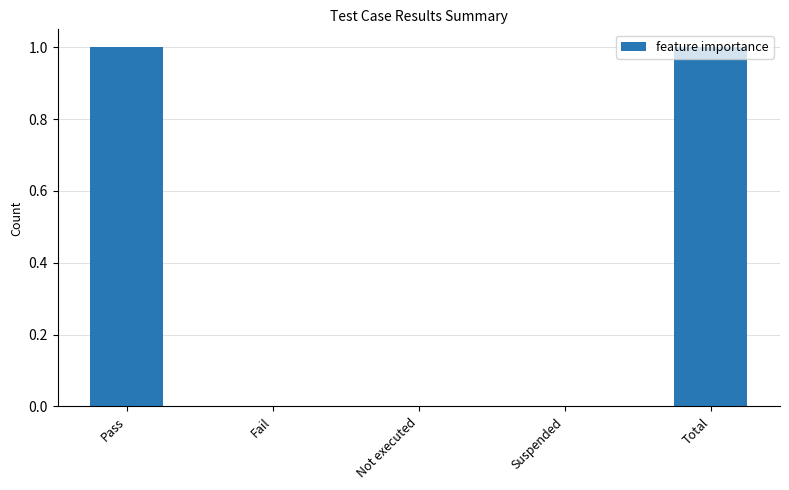

The chart shows a value of -1 at Suspended. True or false?

False